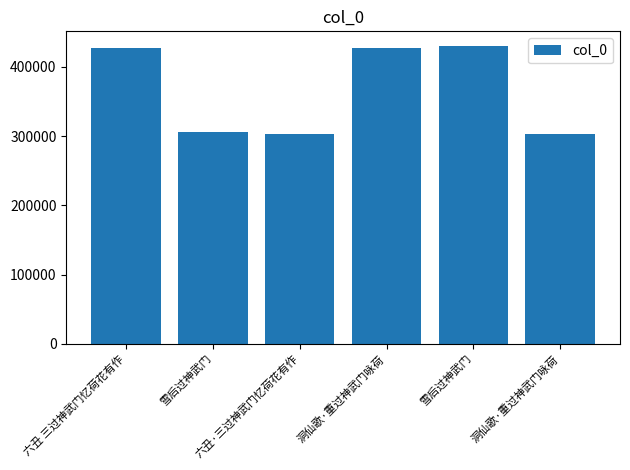

How many bars are there in total?

6